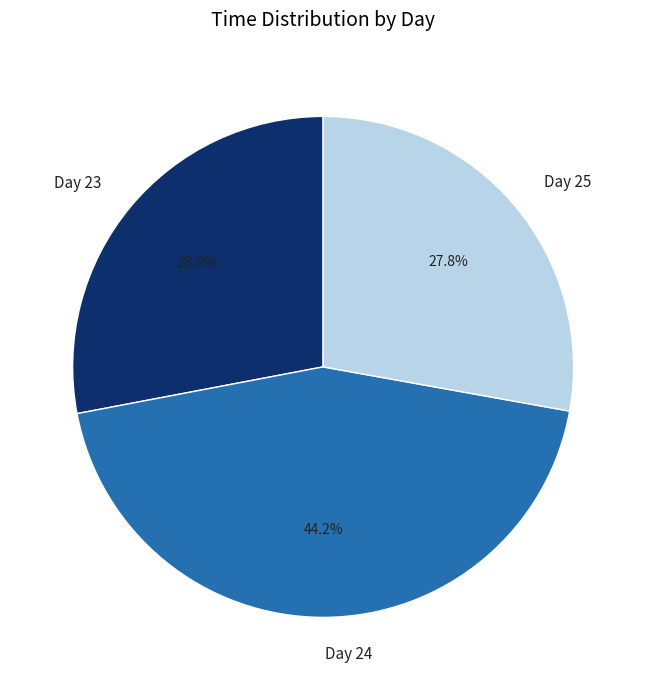

What is the ratio of the value at Day 23 to the value at Day 24?

0.6